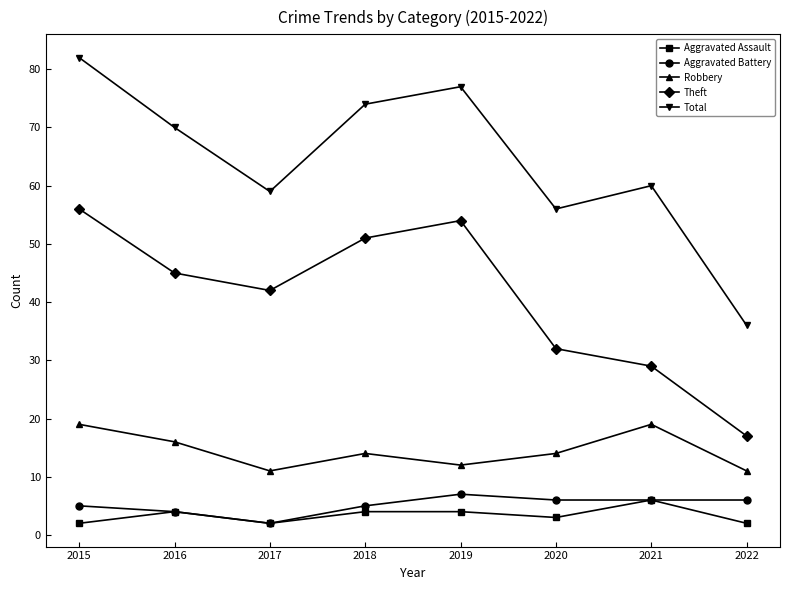

Which series changed the most between 2017 and 2020?

Theft